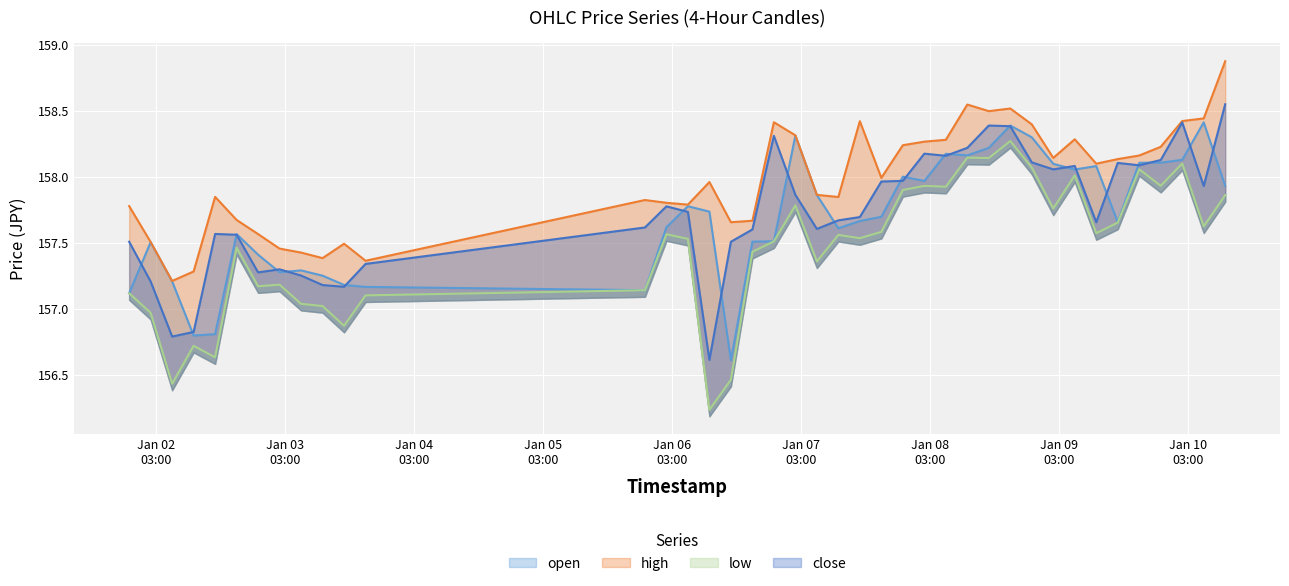

At which category is the sum across all series the highest?

2025-01-08 18:00